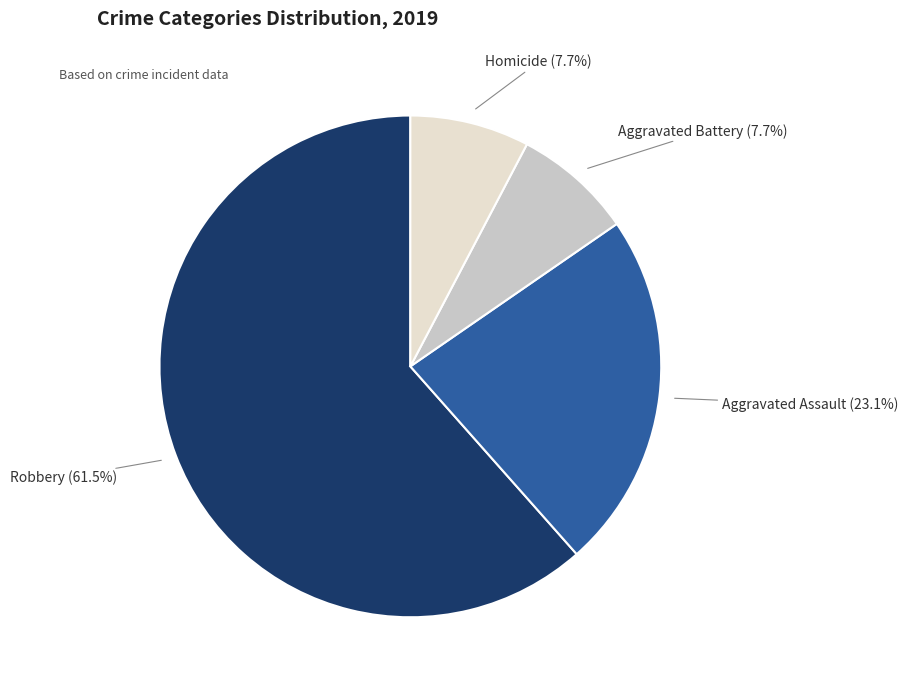

Which slice is the largest?

Robbery